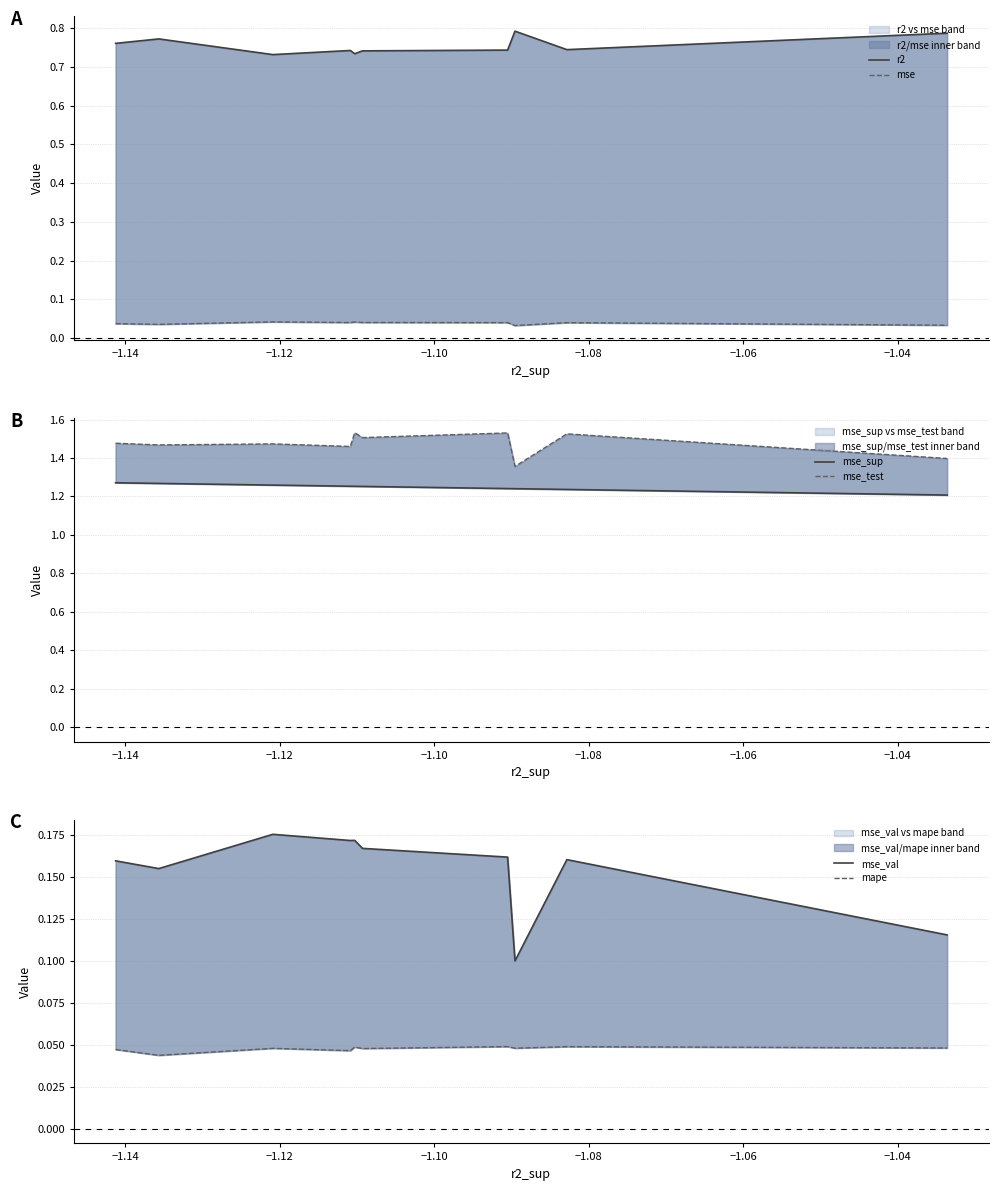

Where is the first local maximum for mse_test?

−1.12